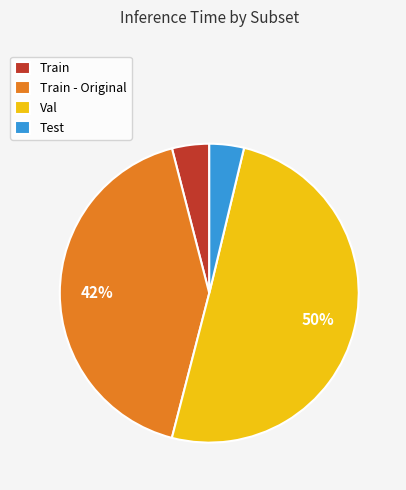

Which slice is the largest?

Val